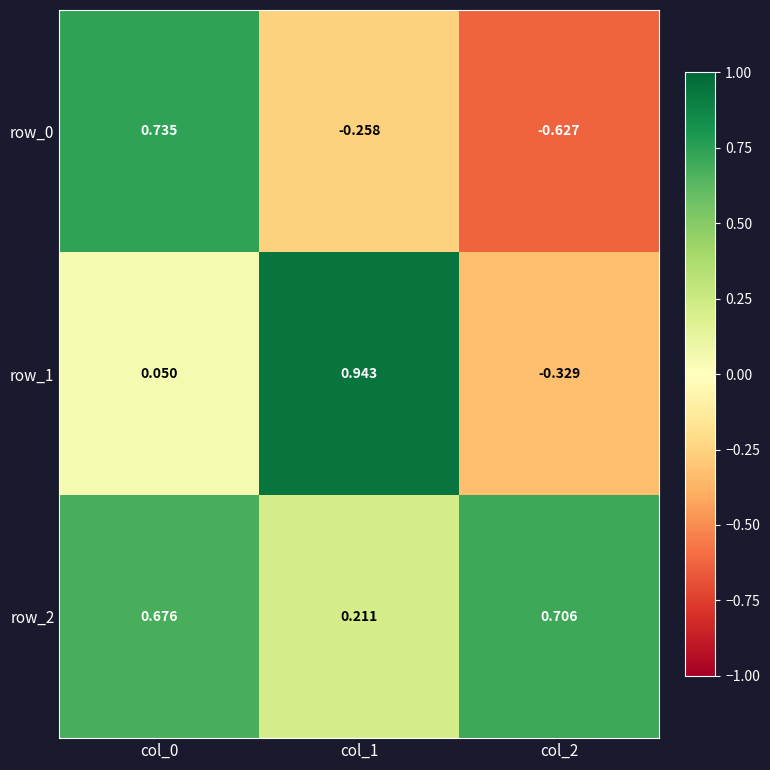

At col_0, list the series in order from largest to smallest.

row_0, row_2, row_1